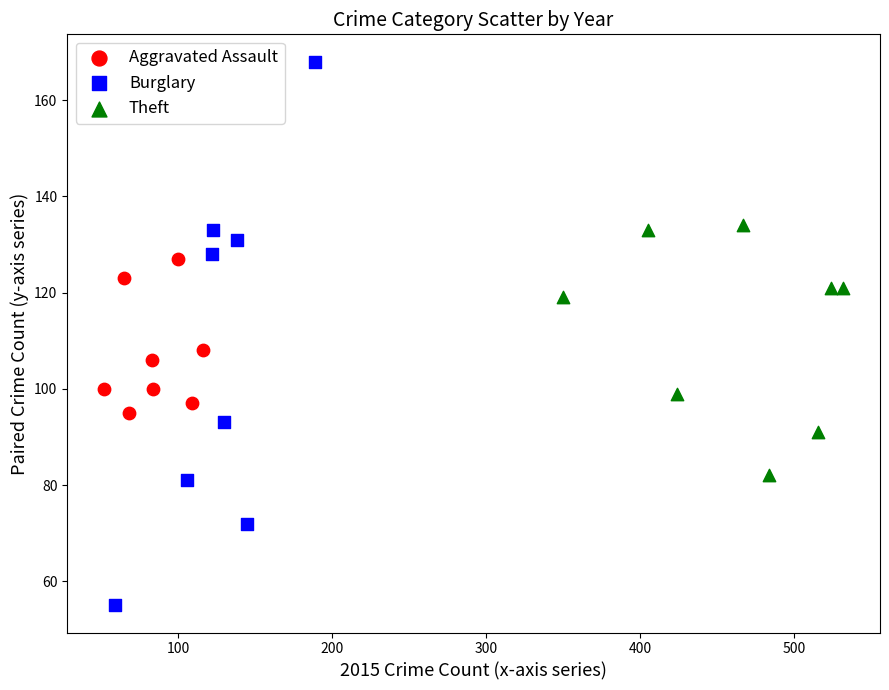

Which series contains the lowest Y value?

Burglary